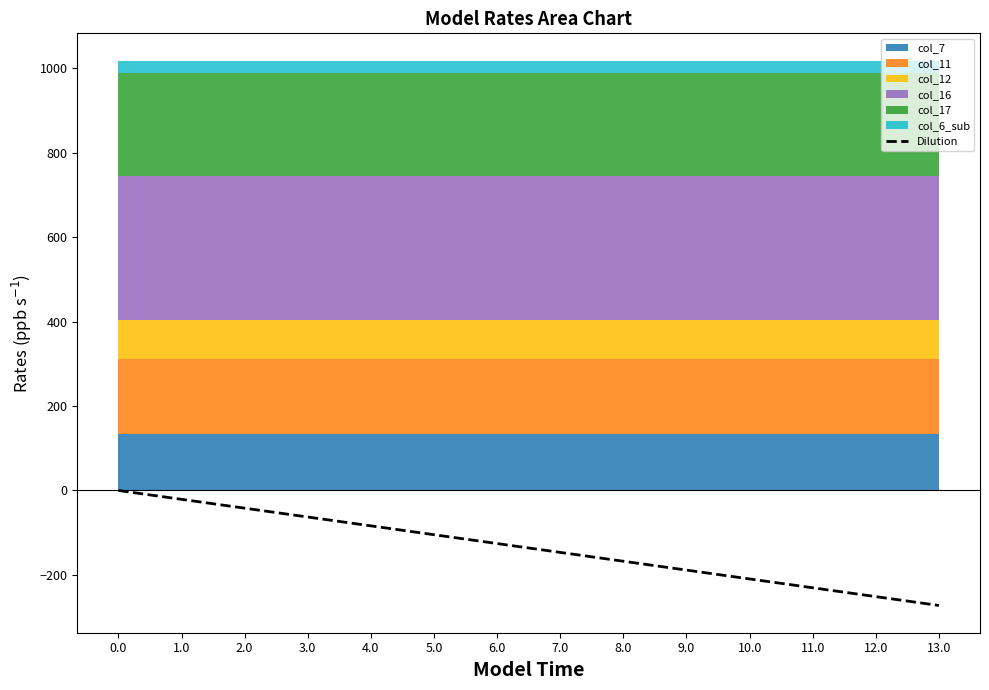

Rank the categories by value from highest to lowest.

0.0, 1.0, 2.0, 3.0, 4.0, 5.0, 6.0, 7.0, 8.0, 9.0, 10.0, 11.0, 12.0, 13.0